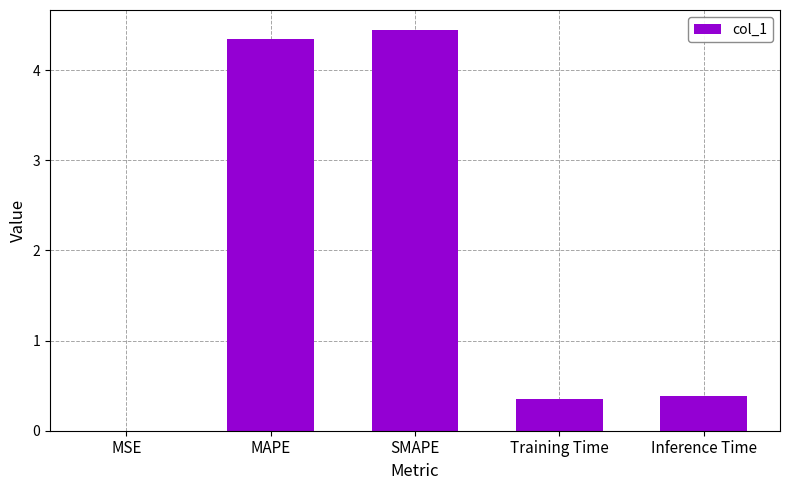

What is the maximum value shown in the chart?

4.4